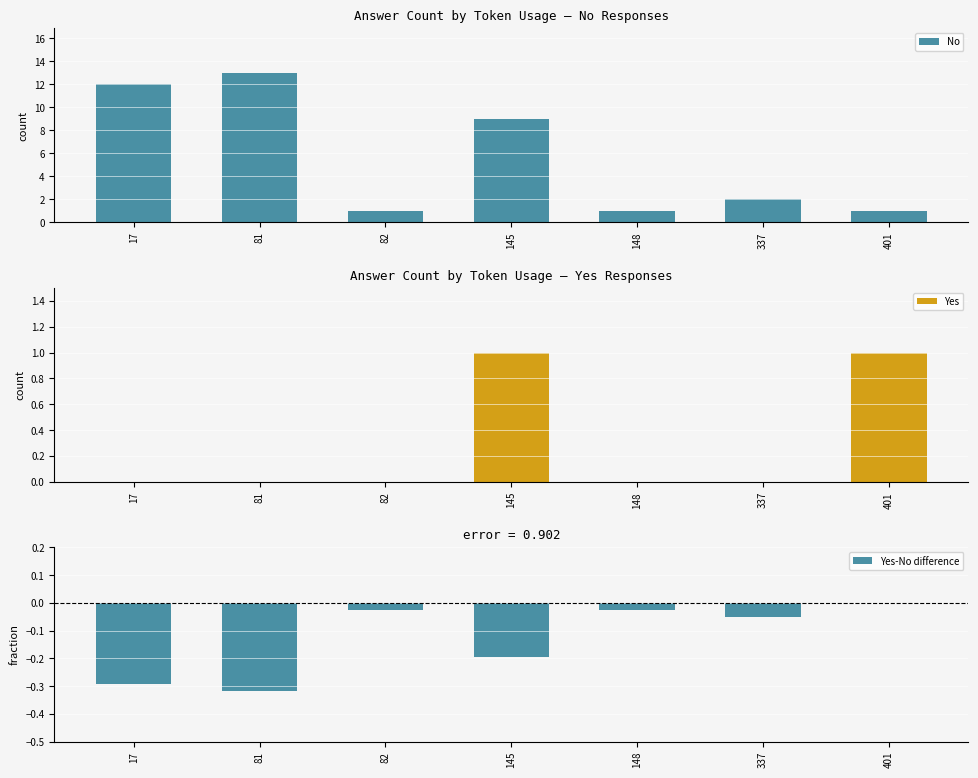

At how many categories does at least one series exceed 2?

3